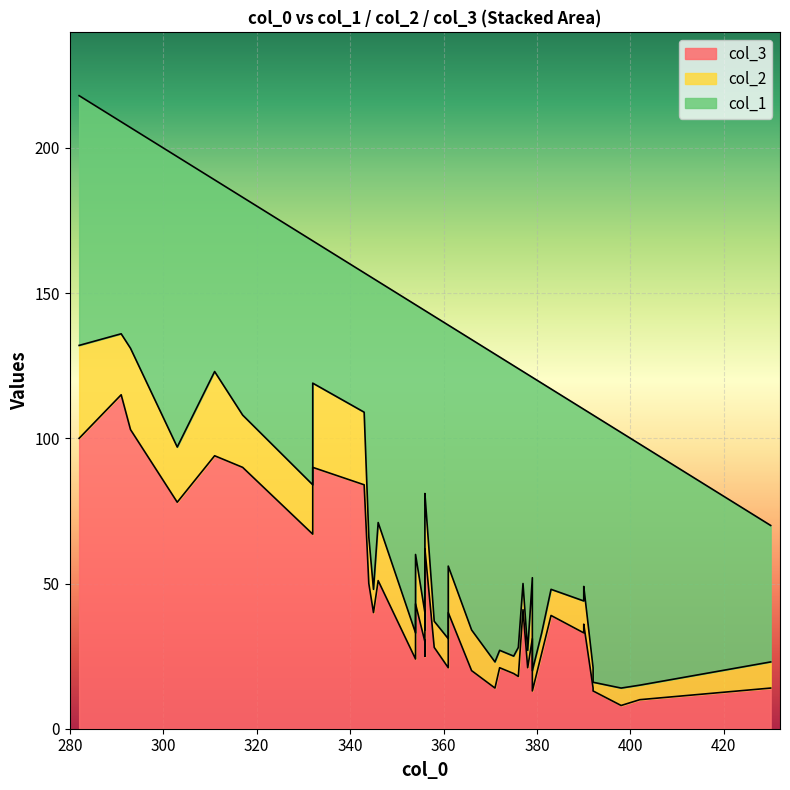

The value of col_2 at 293 is 28. True or false?

True